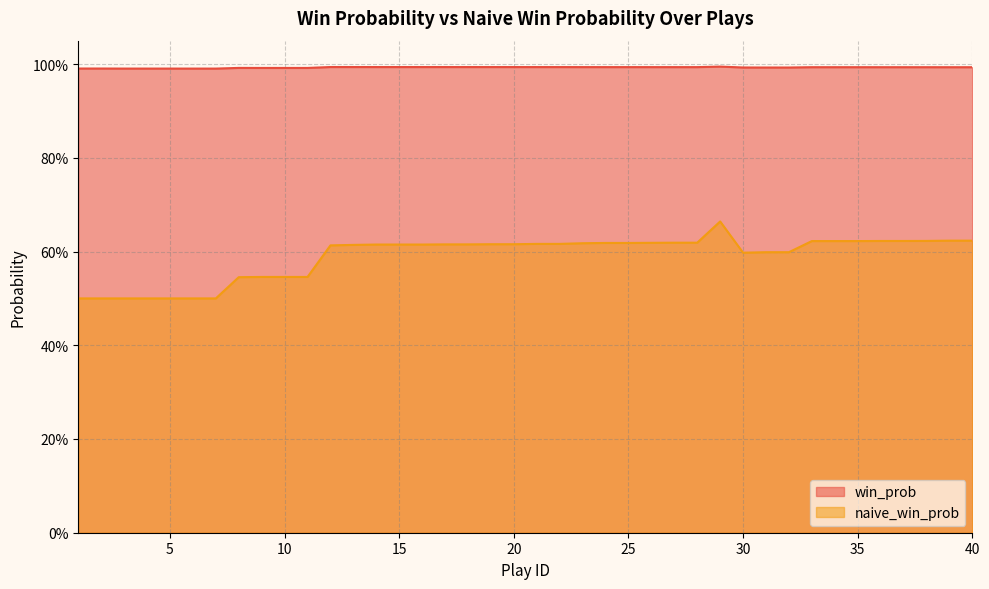

True or false: win_prob and naive_win_prob cross at least once.

False